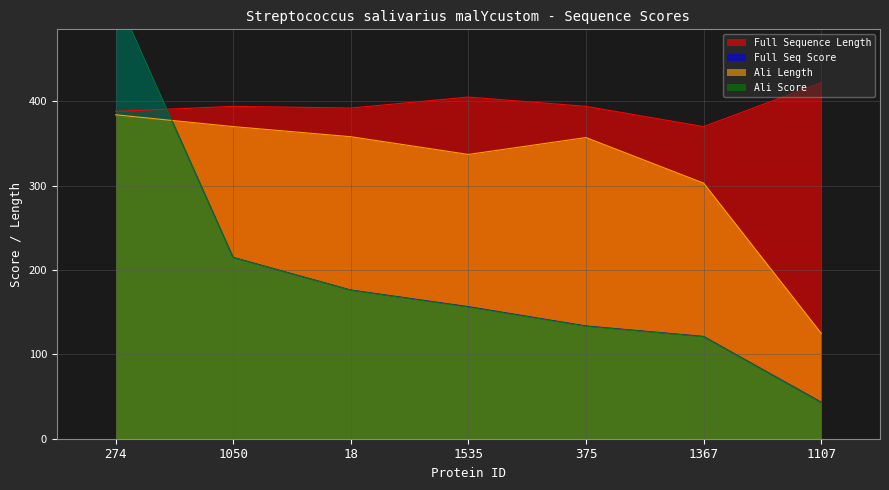

Which series has the largest total across all categories?

full_length